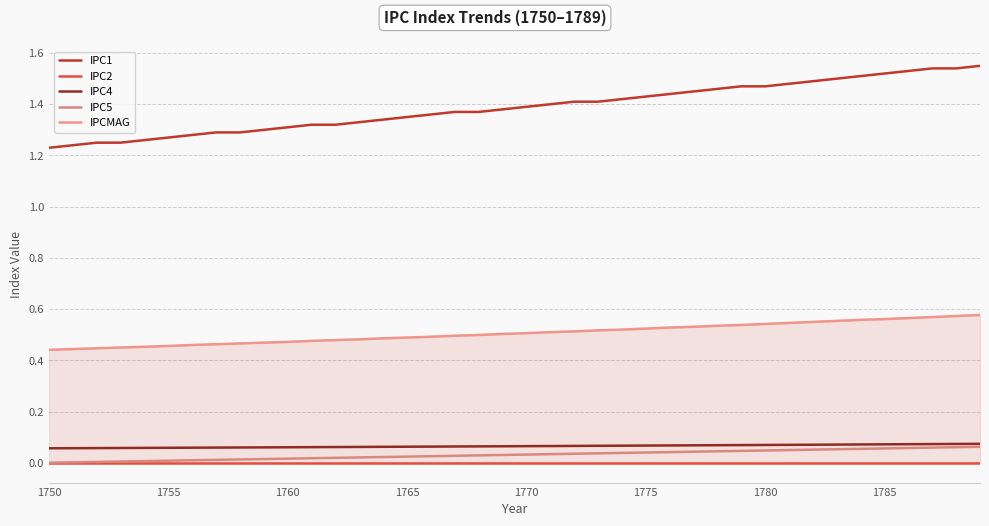

True or false: IPC1 and IPC4 cross at least once.

False